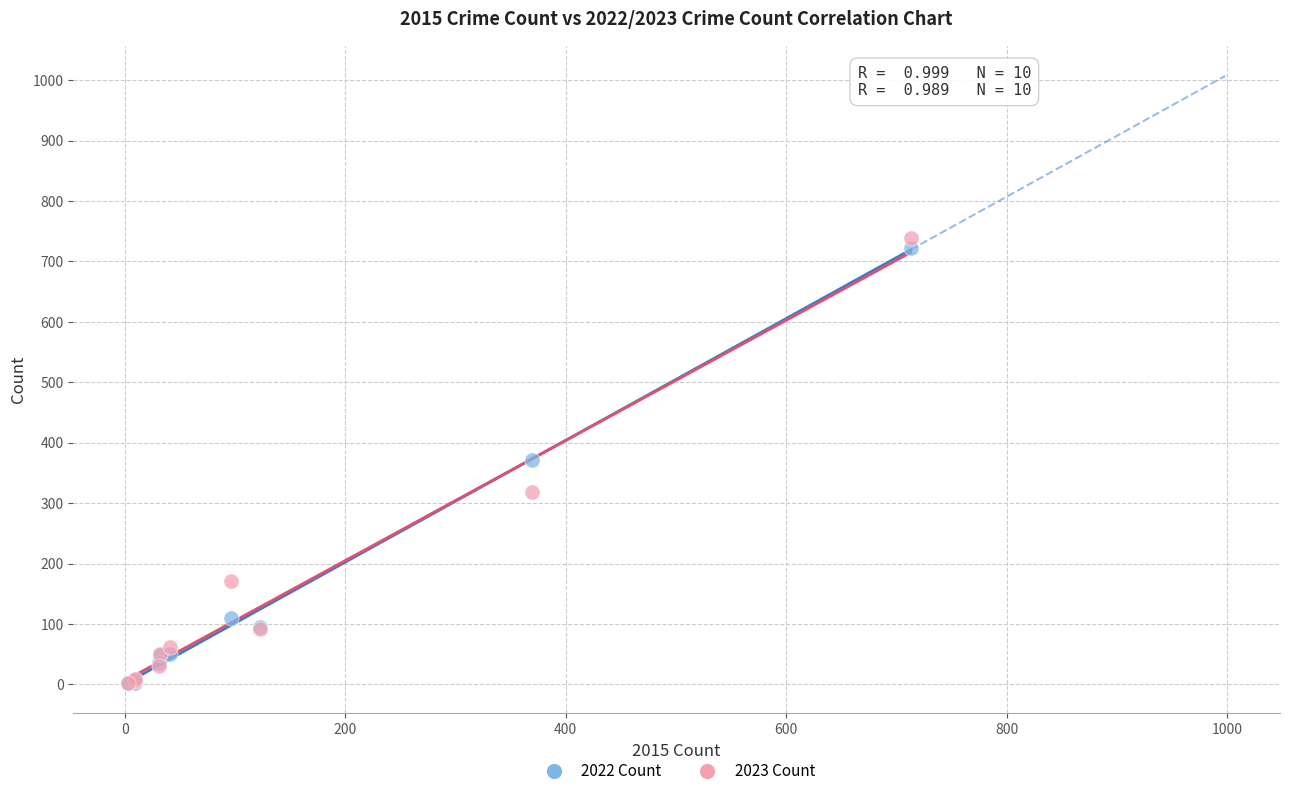

What are all the series names shown in the legend?

2022 Count, 2023 Count